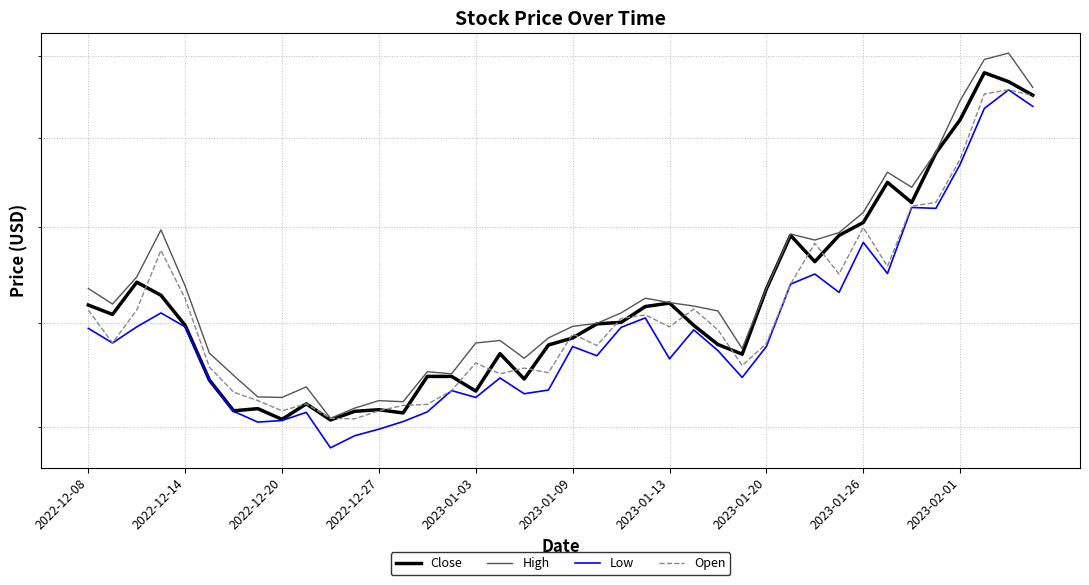

What is the difference between the maximum and second lowest values in the Close series?

7.4